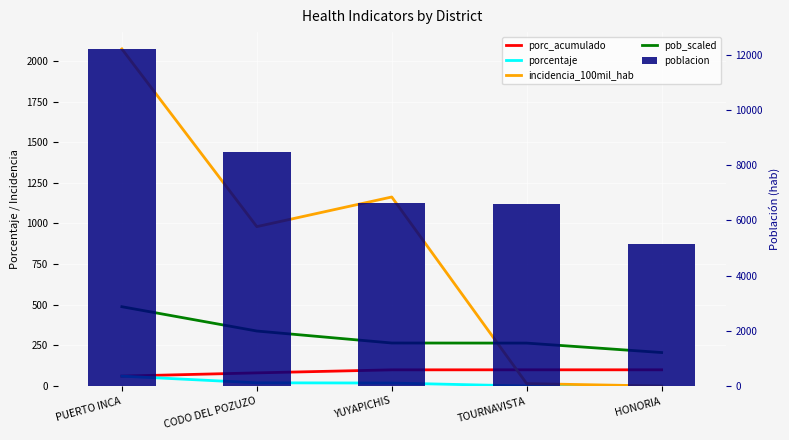

At how many categories does at least one series exceed 7625?

2